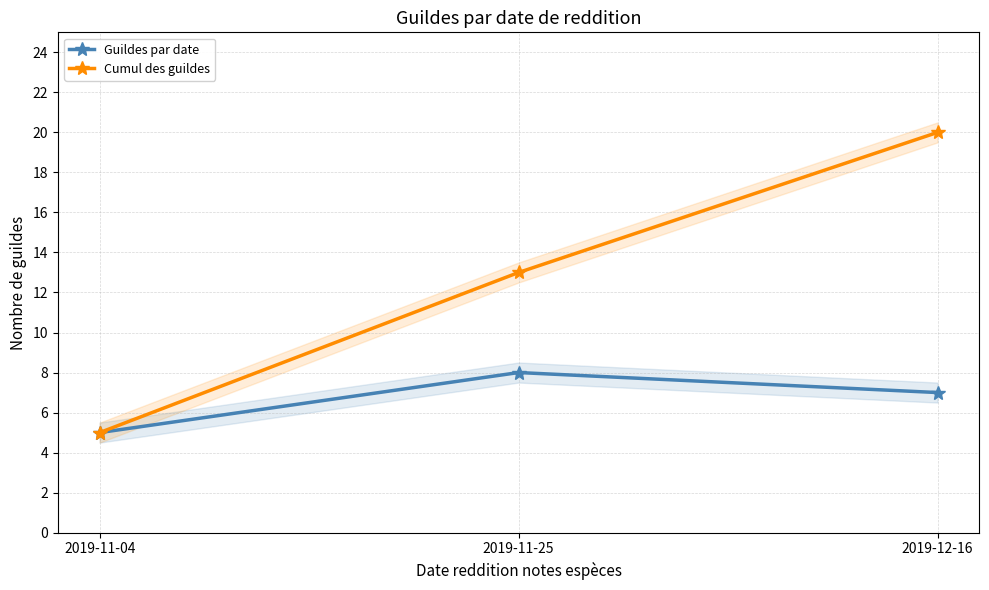

How many lines are shown in the chart?

2